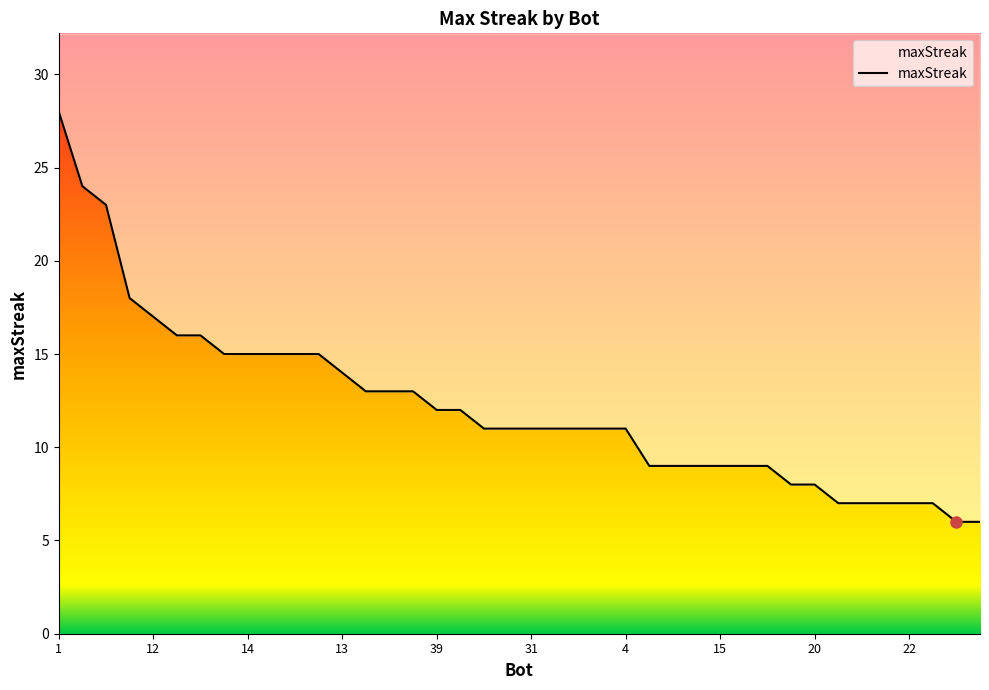

What position from the right is 39?

24